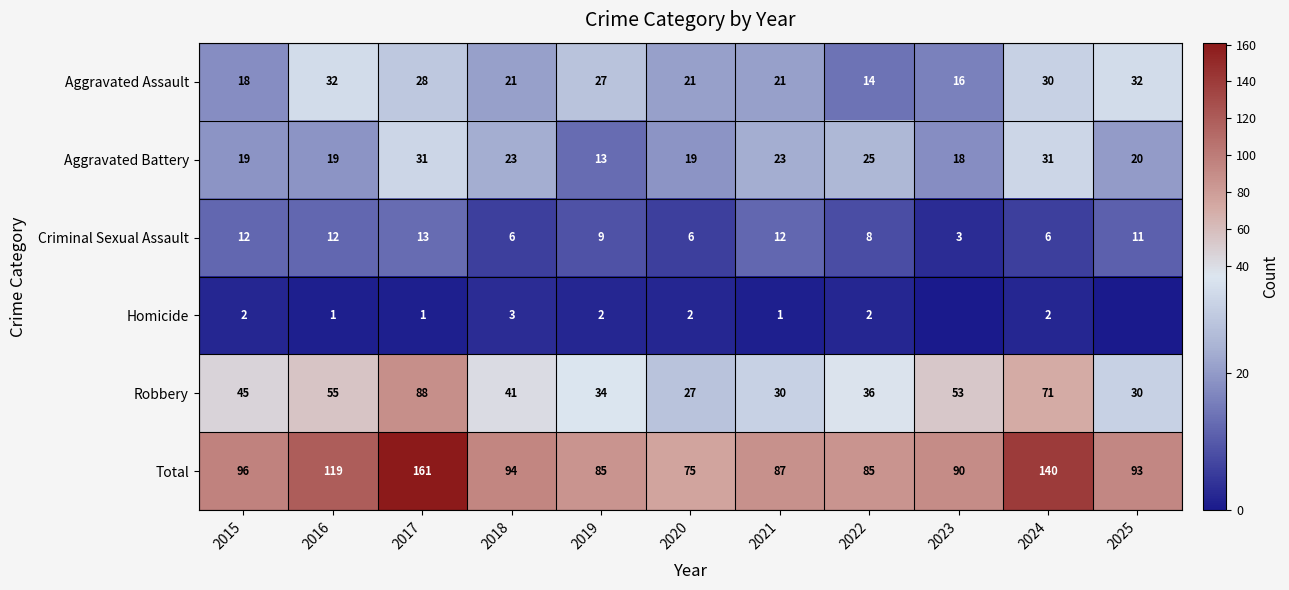

At which category is the sum across all series the highest?

2017